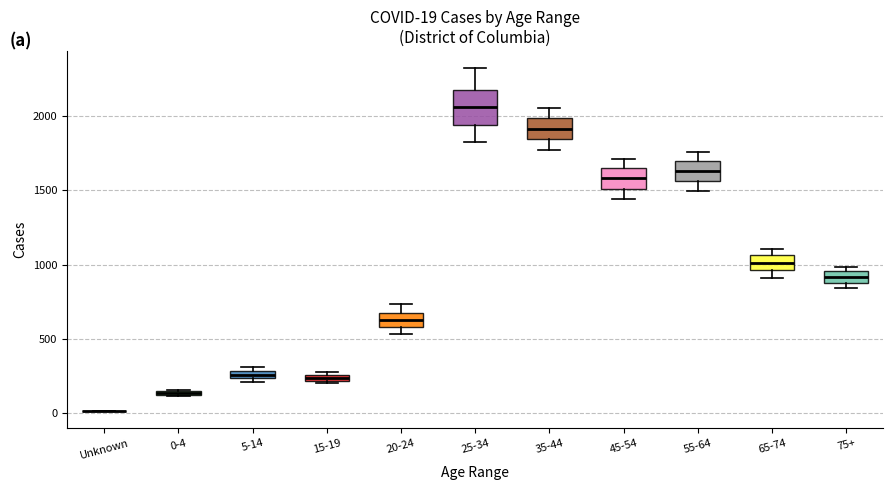

Which box is the tallest, from its lower edge to its upper edge?

25-34